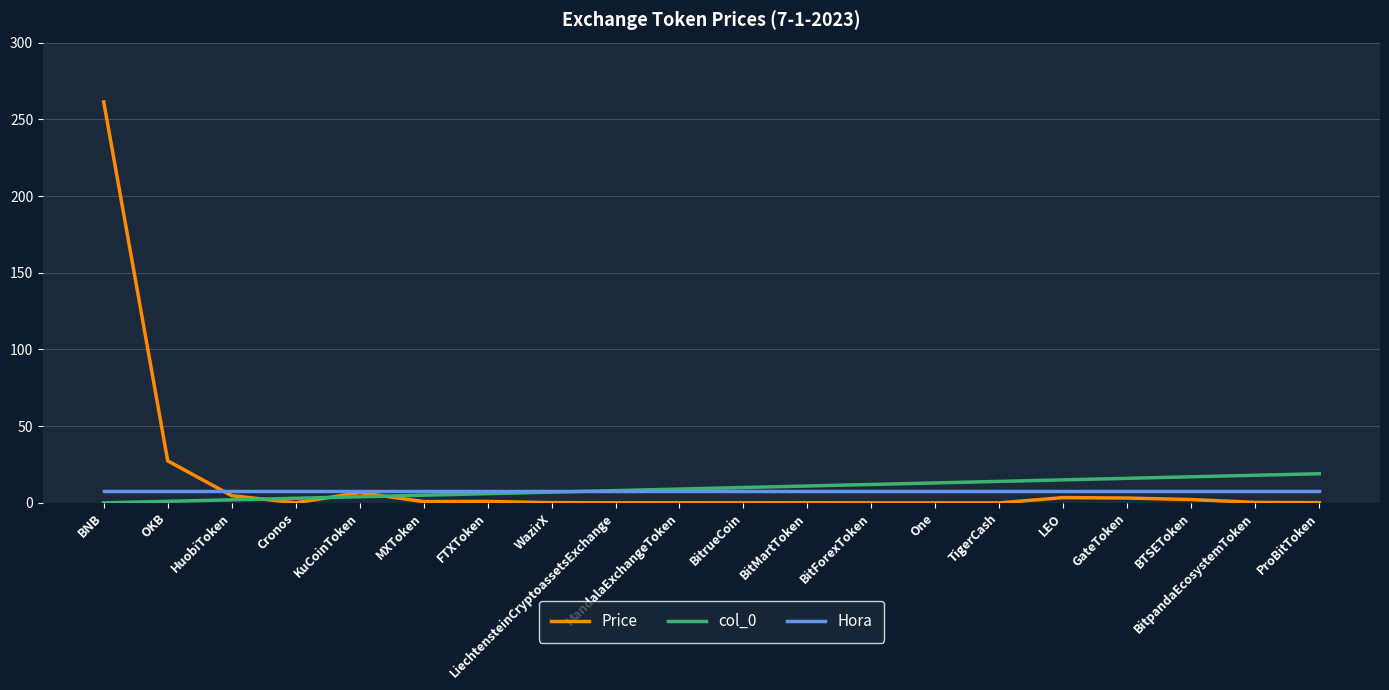

True or false: col_0 has a value of 7.0 at WazirX.

True